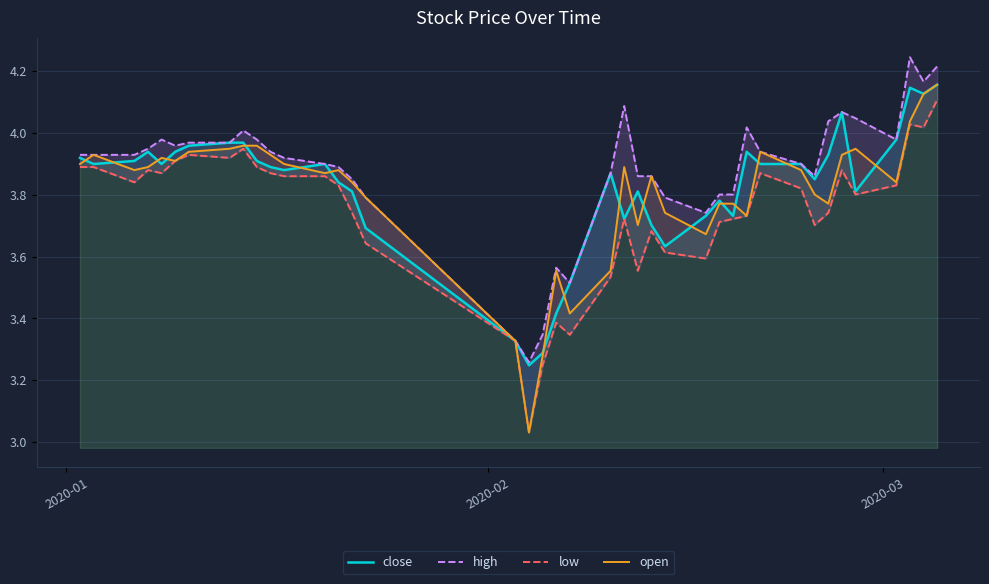

How many lines are shown in the chart?

4